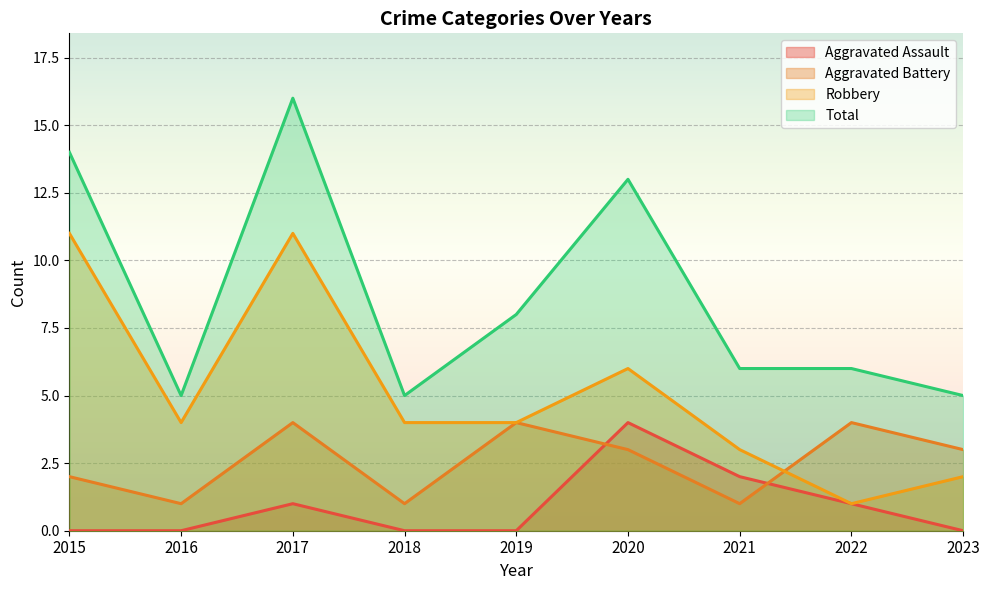

What is the sum of the Aggravated Battery values at 2021 and 2018?

2